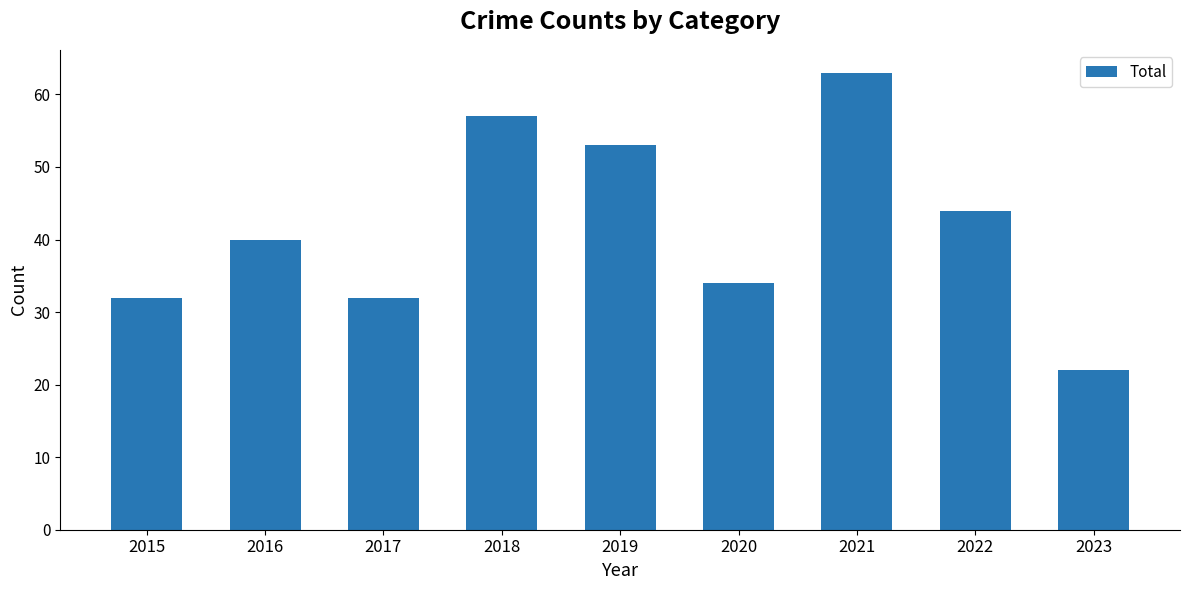

Read the value at 2021, to the nearest 10.

60